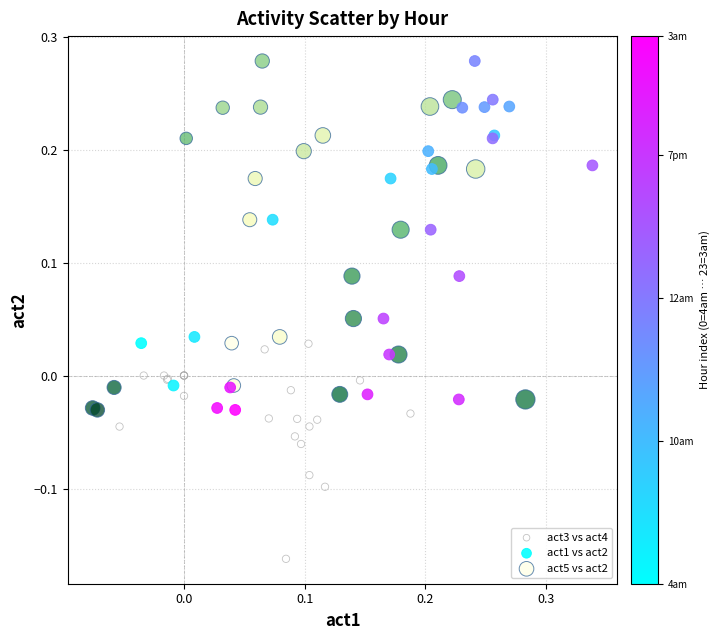

Which series reaches the minimum Y coordinate?

act3 vs act4